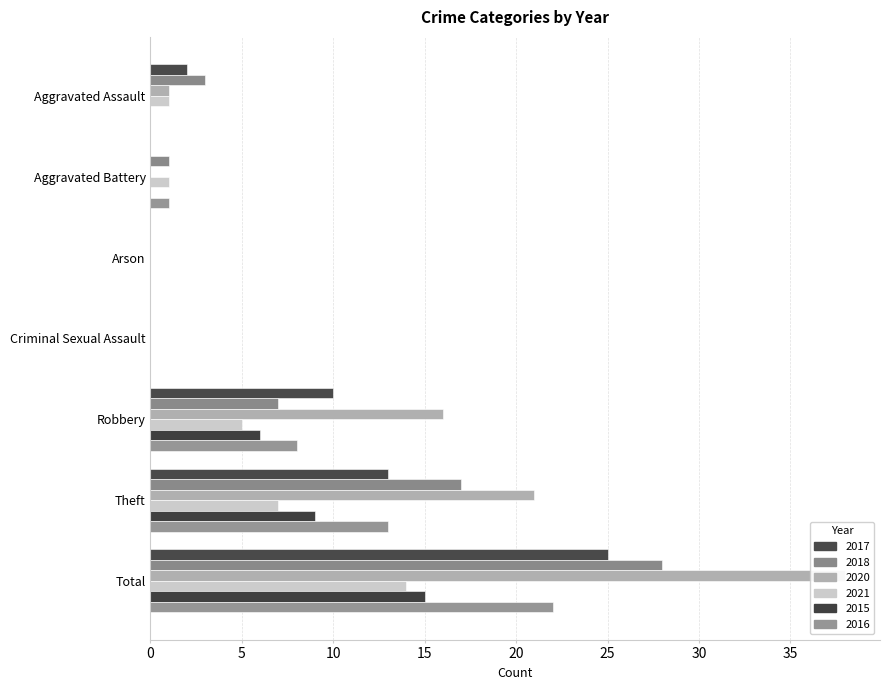

The value of 2016 at Aggravated Assault is 0. True or false?

True